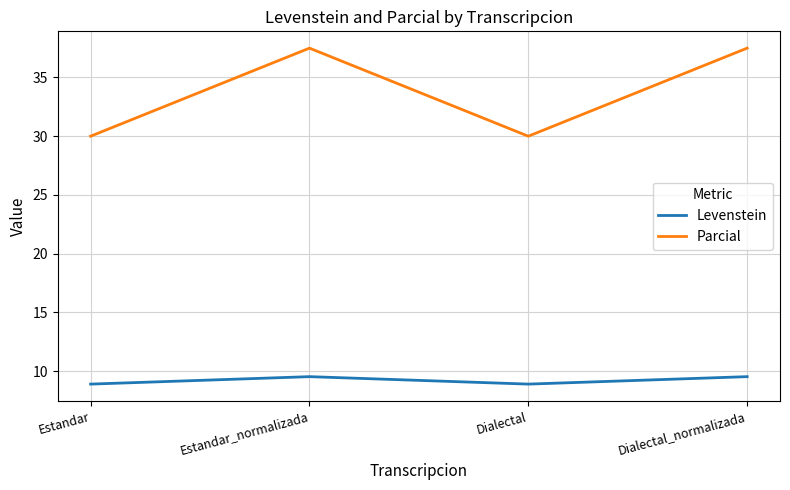

What value does the Parcial series have at Estandar_normalizada?

37.5